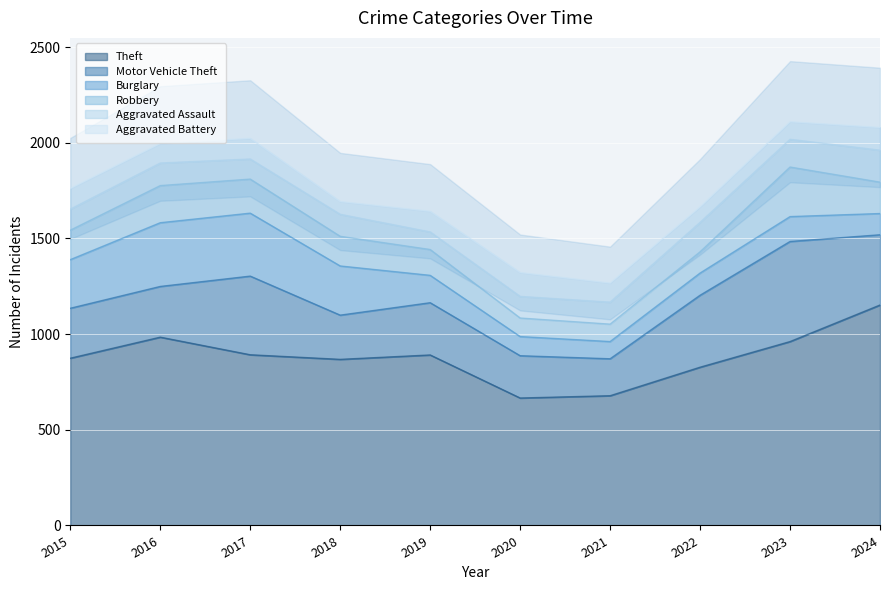

How many intersections are there between Burglary and Aggravated Assault?

1